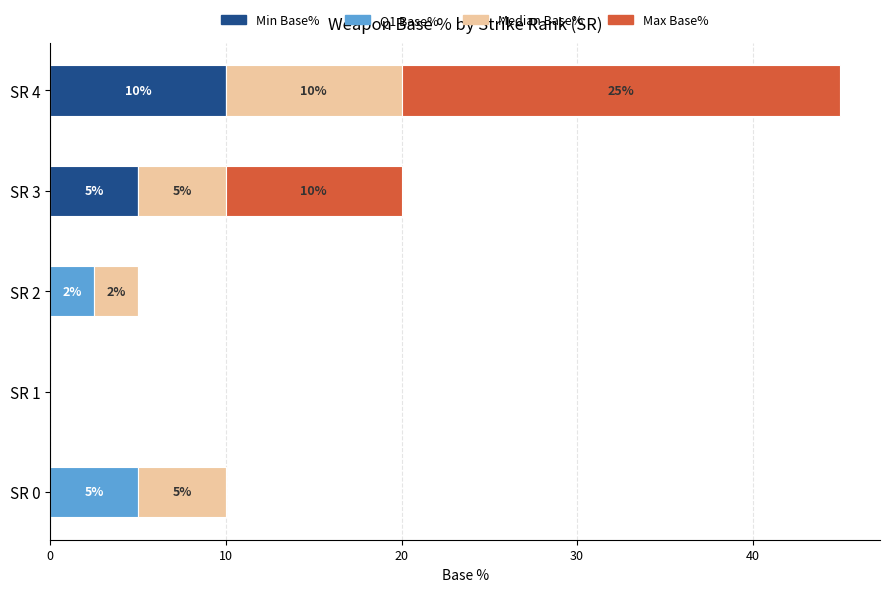

Is it true that Min Base% equals 5.0 at SR 3?

True